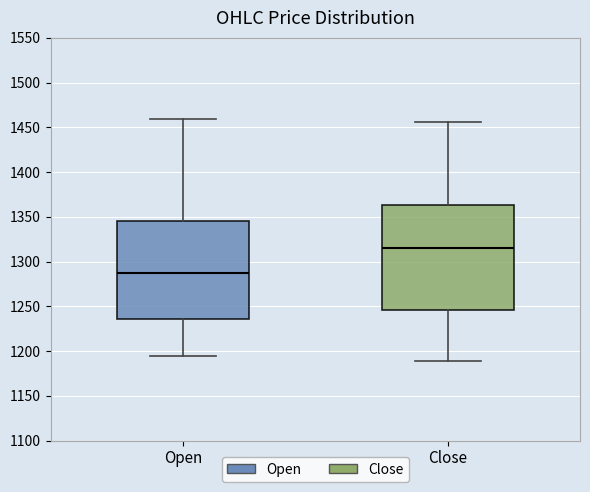

Reading left to right, transcribe this box plot: for each box, give where its median line is, the range the box spans, and where its two whiskers end, as read against the y-axis. The values are not printed on the chart, so give them approximately, as read against the axis.

Open: median 1285, box 1235 to 1345, whiskers 1195 to 1460
Close: median 1315, box 1245 to 1365, whiskers 1190 to 1455